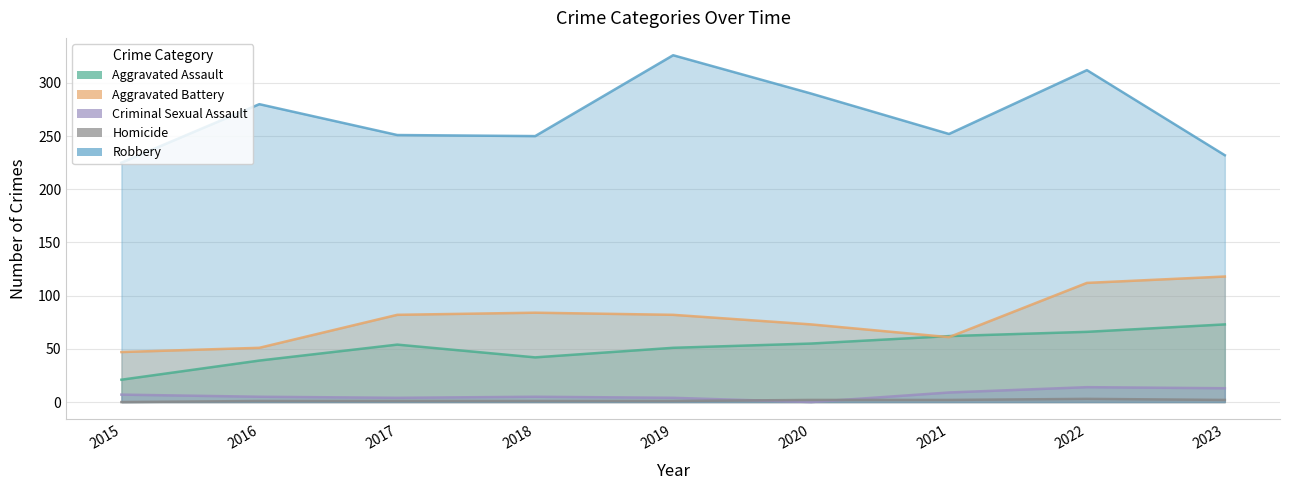

Count the number of data series in this chart.

5